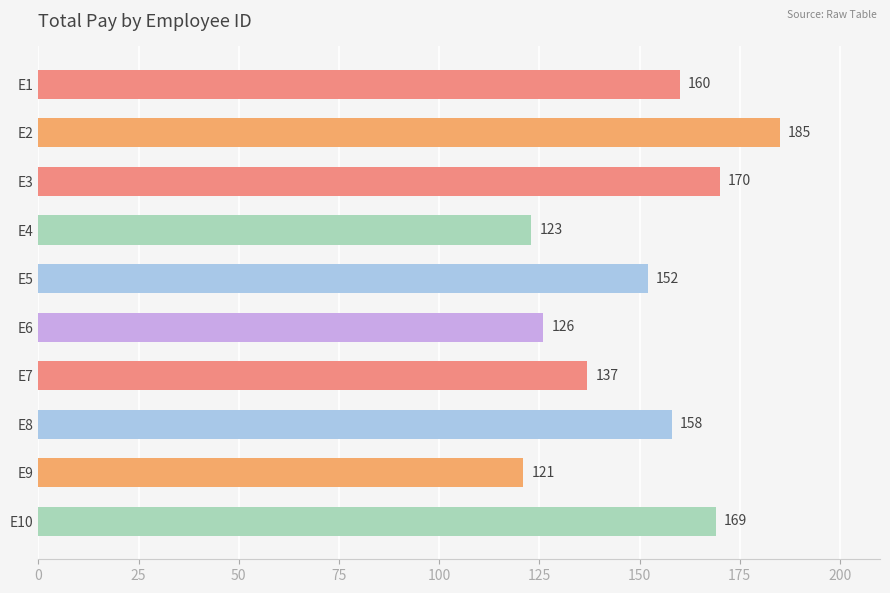

What is the minimum value shown in the chart?

121